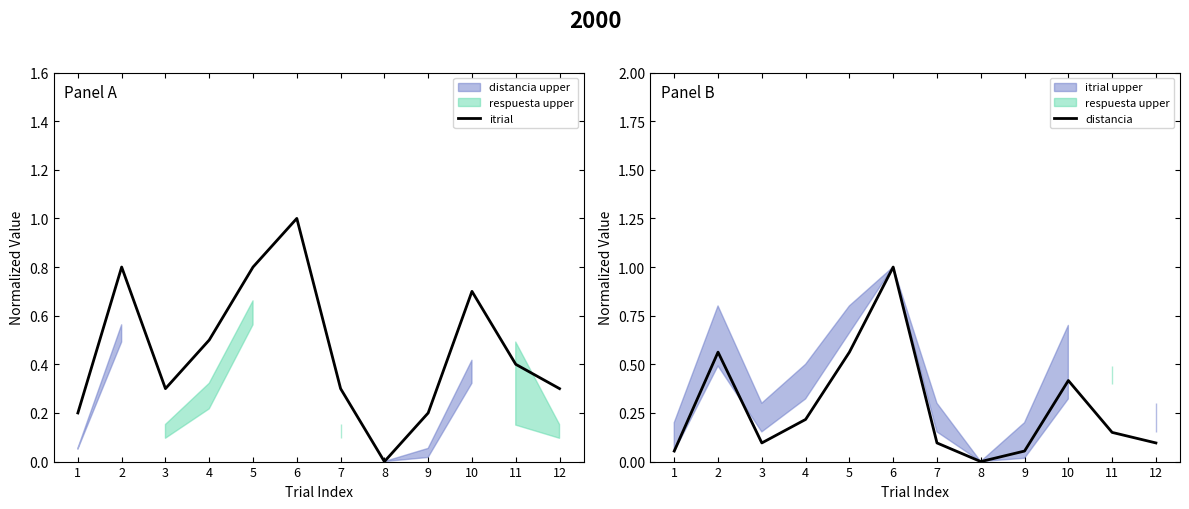

What is the value of the distancia point at the 6th from the left?

1.0